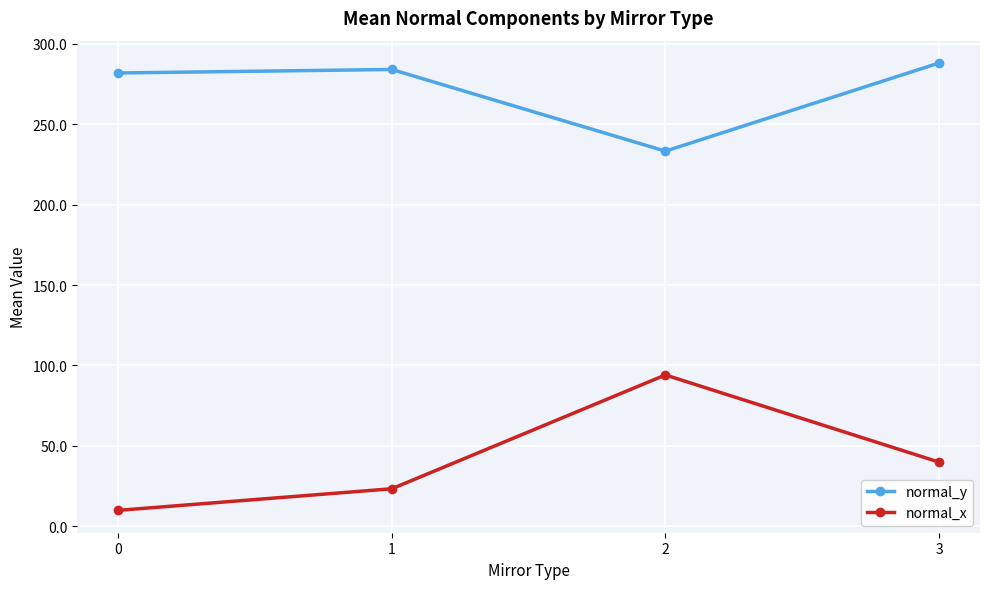

Where does the normal_x series first go above 39?

2